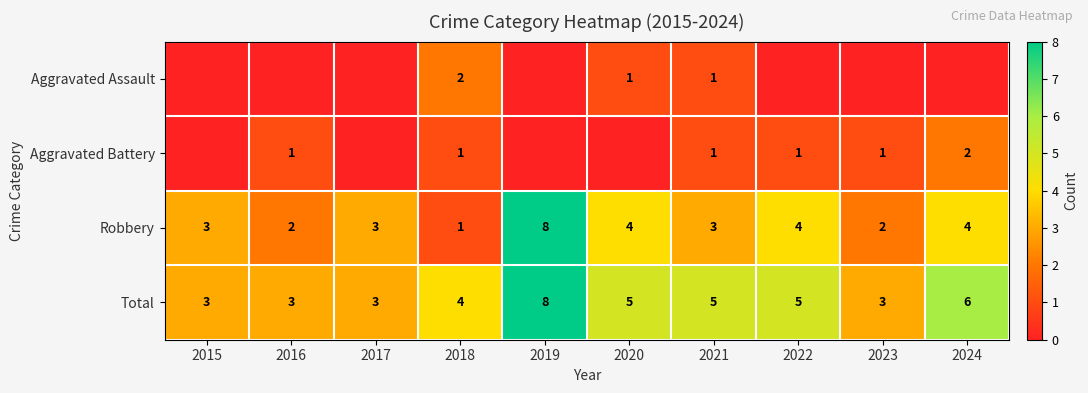

The Aggravated Assault series shows 2 at 2021. True or false?

False